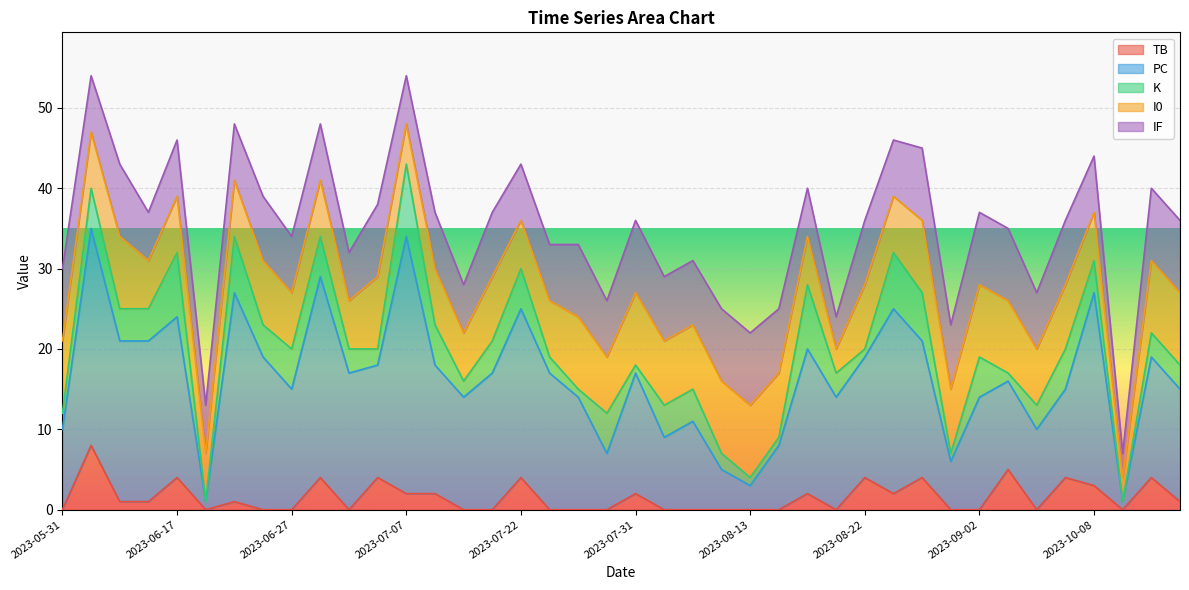

The TB series shows 0 at 2023-05-31. True or false?

True